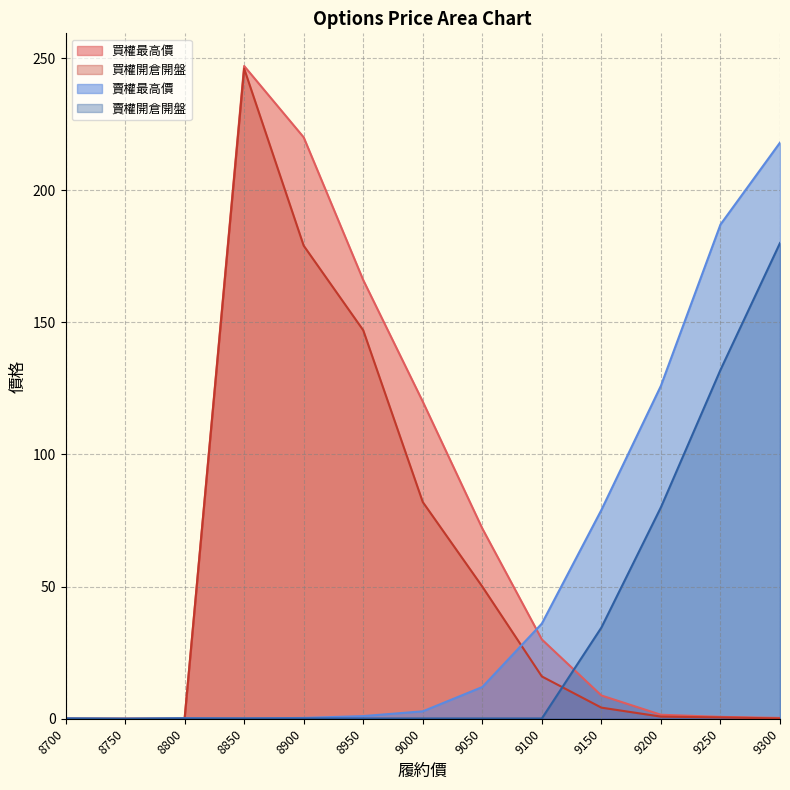

What is the sum of the 買權開倉開盤 values at 9100 and 8800?

16.0